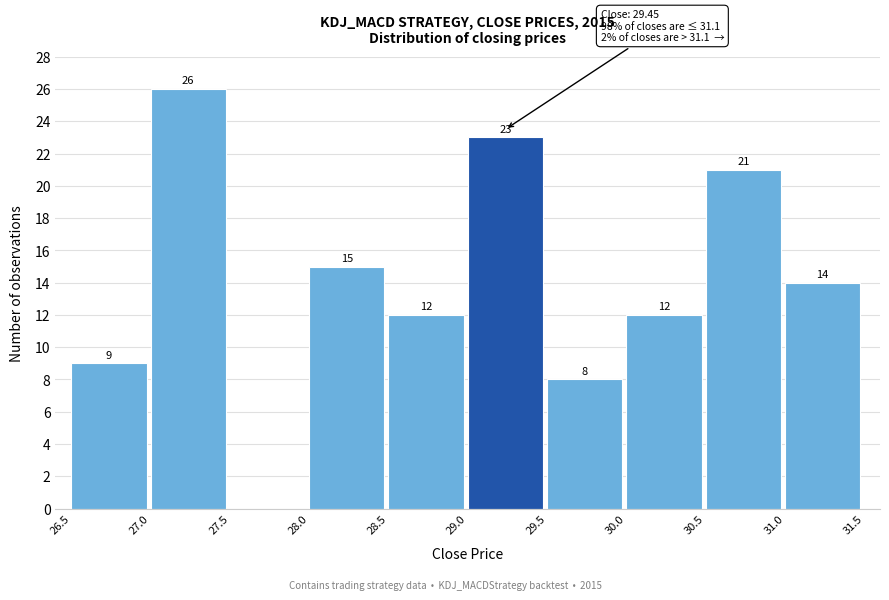

Which range on the x-axis has the tallest bar?

27.0 to 27.5